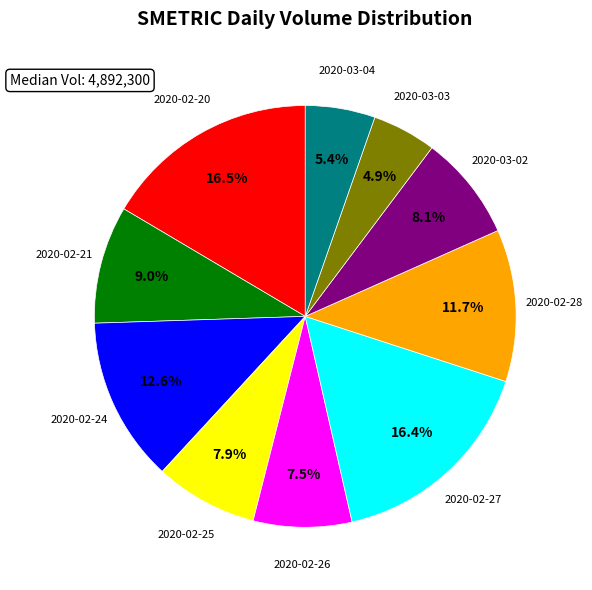

Is there a majority slice in this chart?

No